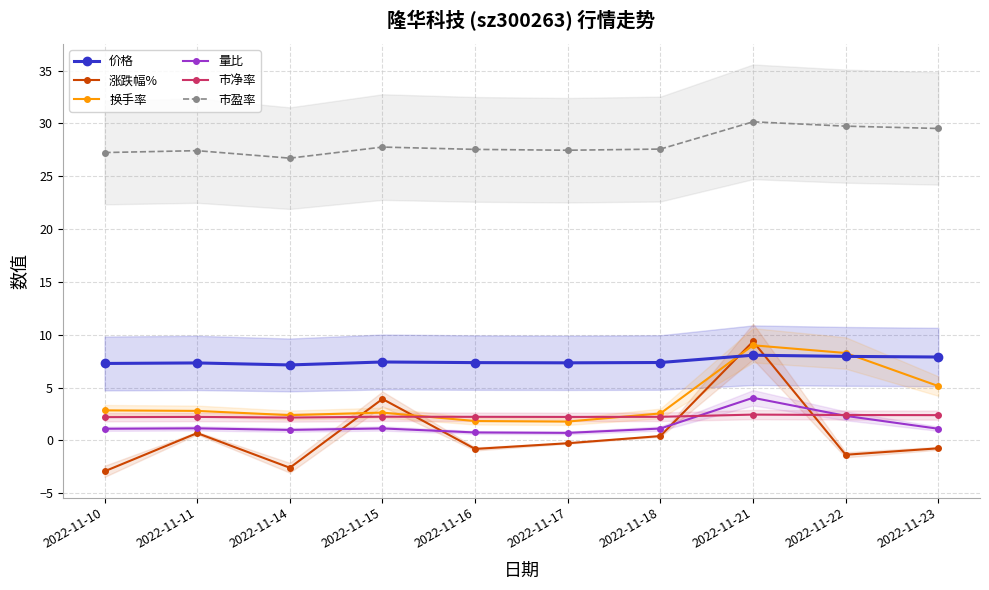

At how many categories does at least one series exceed 24?

10